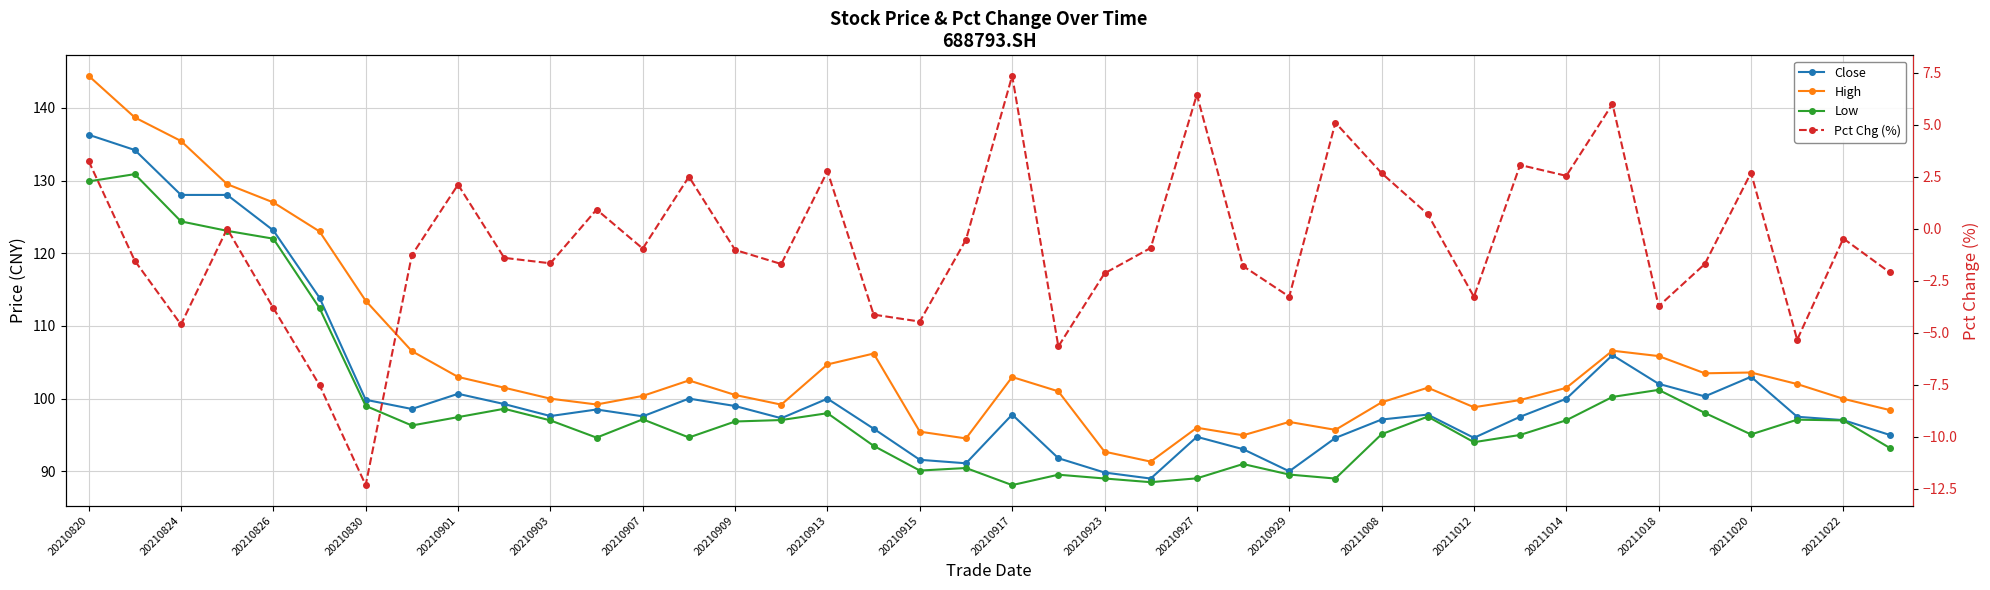

List the series in order of their peak value, lowest first.

Pct Chg (%), Low, Close, High